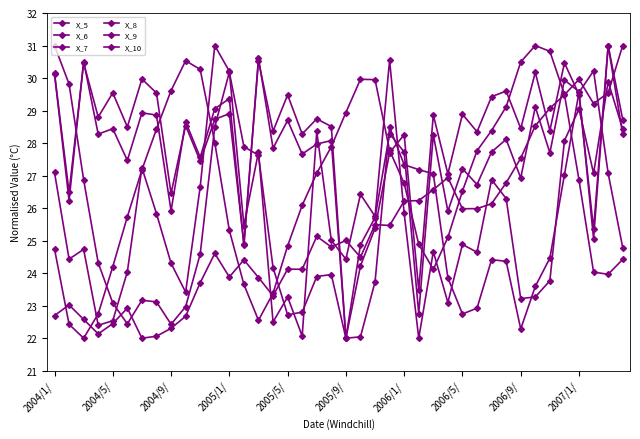

Which series ends up on top after the final intersection of X_10 and X_7?

X_7